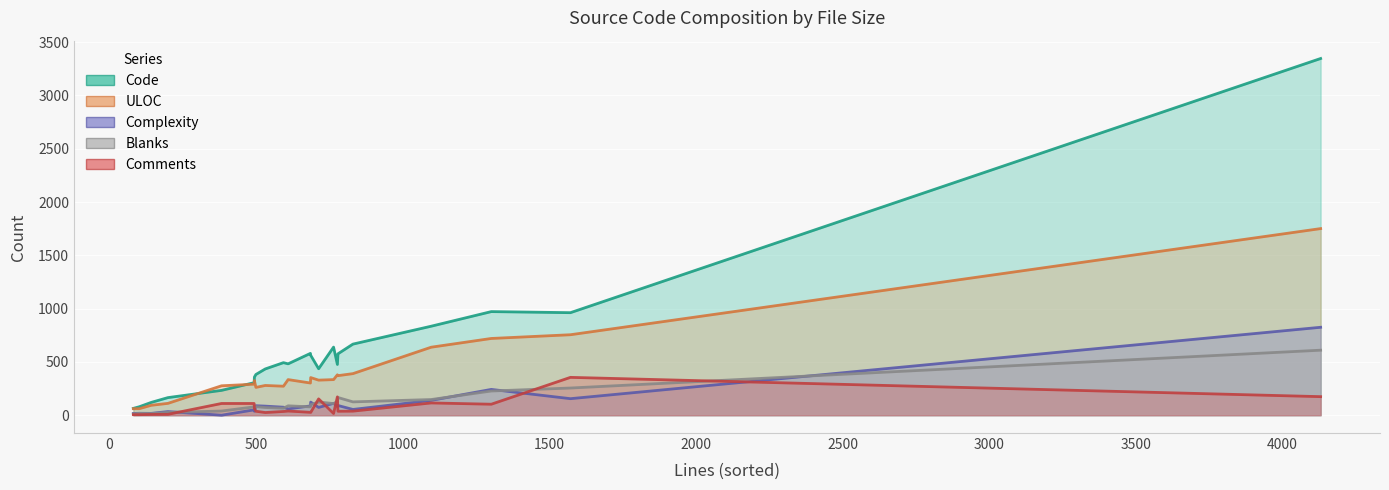

Is the value of Blanks at 7 greater than the value of Comments at 8?

Yes